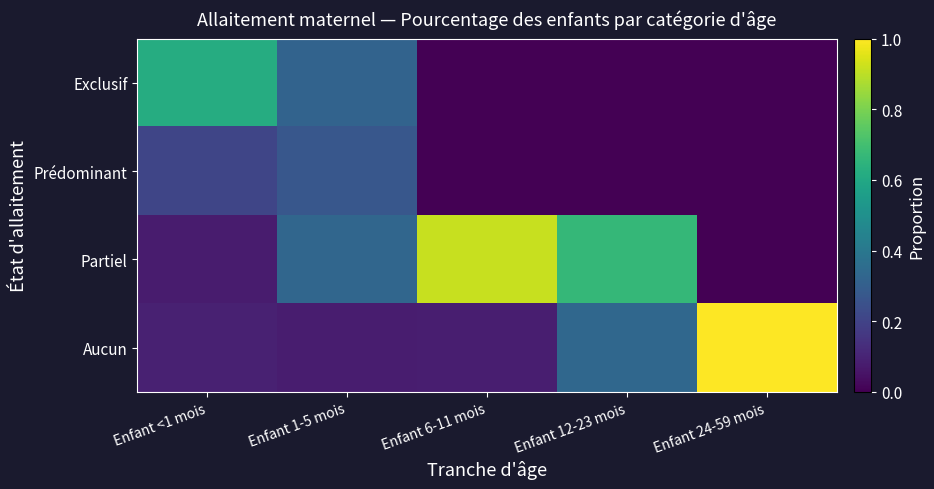

Which label corresponds to the smallest value in the chart?

Enfant 6-11 mois